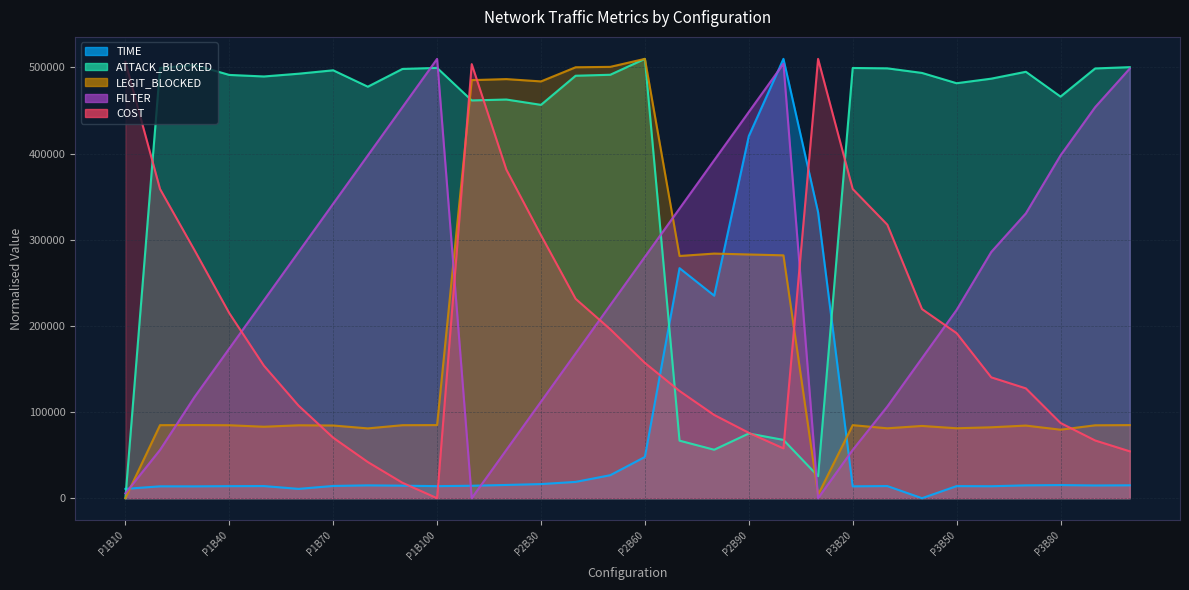

Does the chart display data point markers on the line(s)?

No